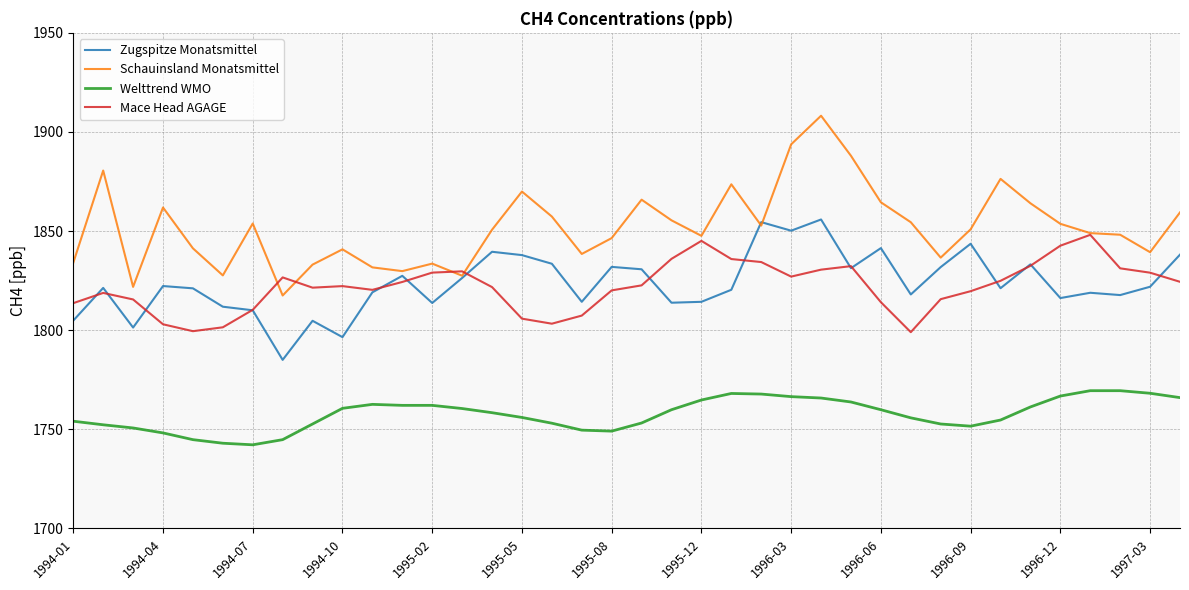

Which series has the largest total across all categories?

Schauinsland Monatsmittel